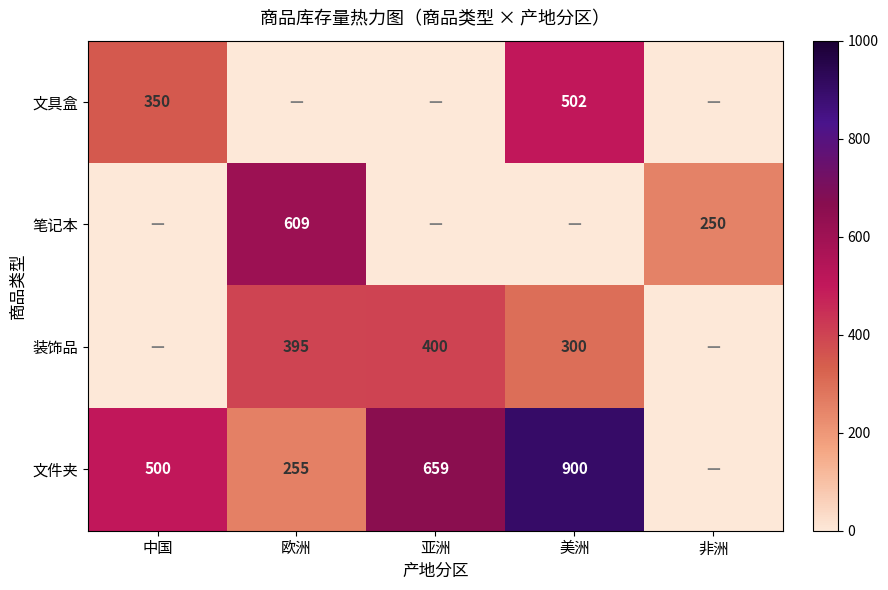

What is the sum of the 装饰品 values at 欧洲 and 美洲?

695